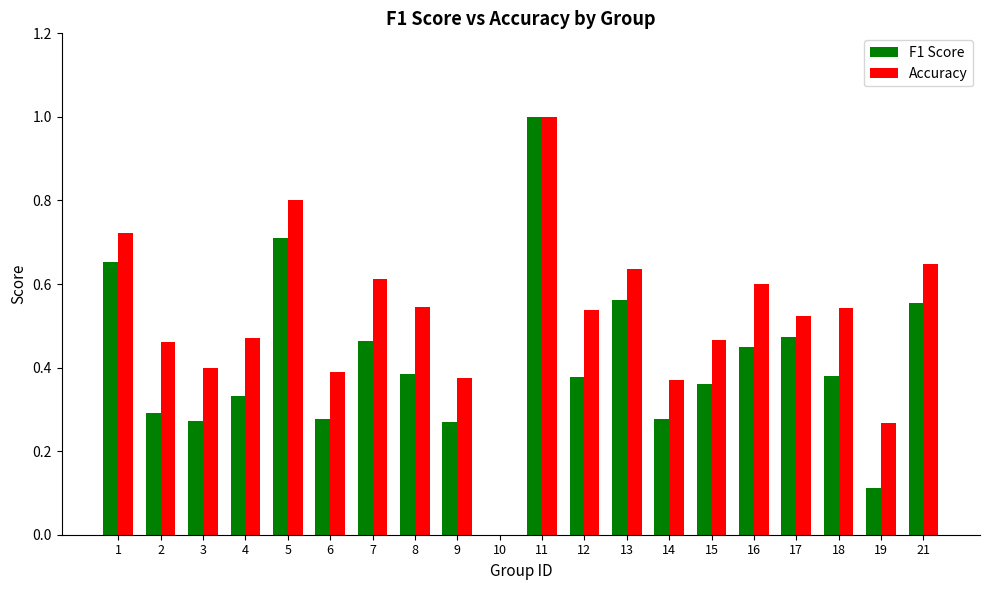

How many groups of bars are there?

20